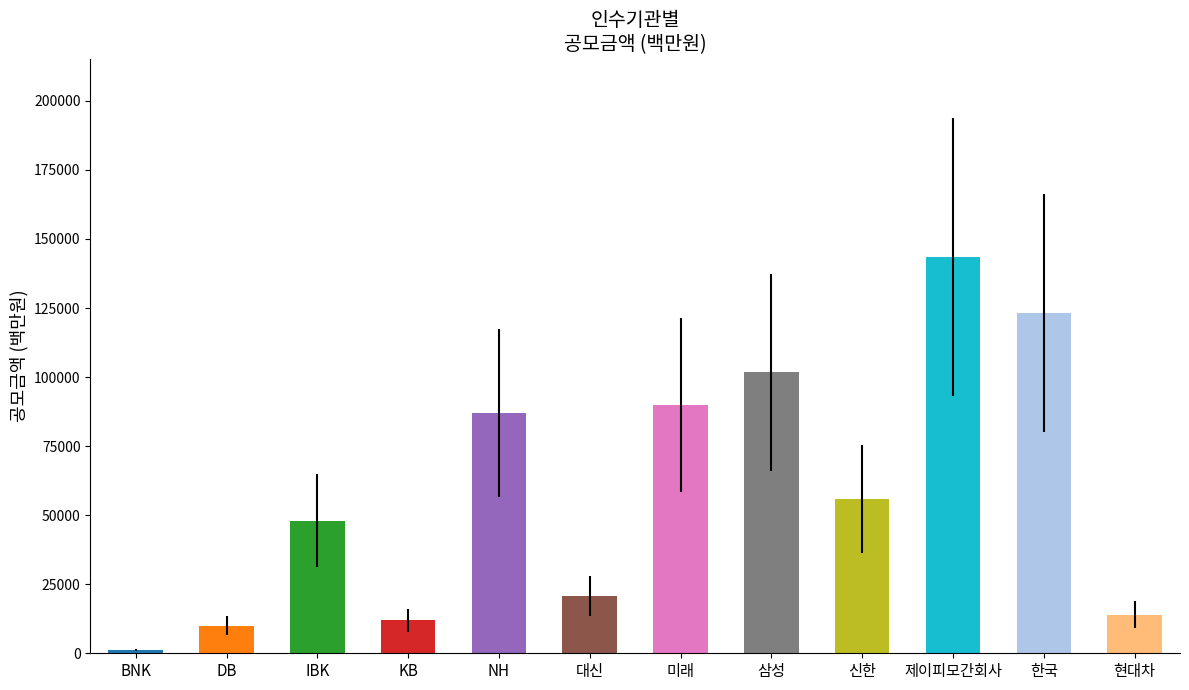

The value at KB is 12000.0. True or false?

True